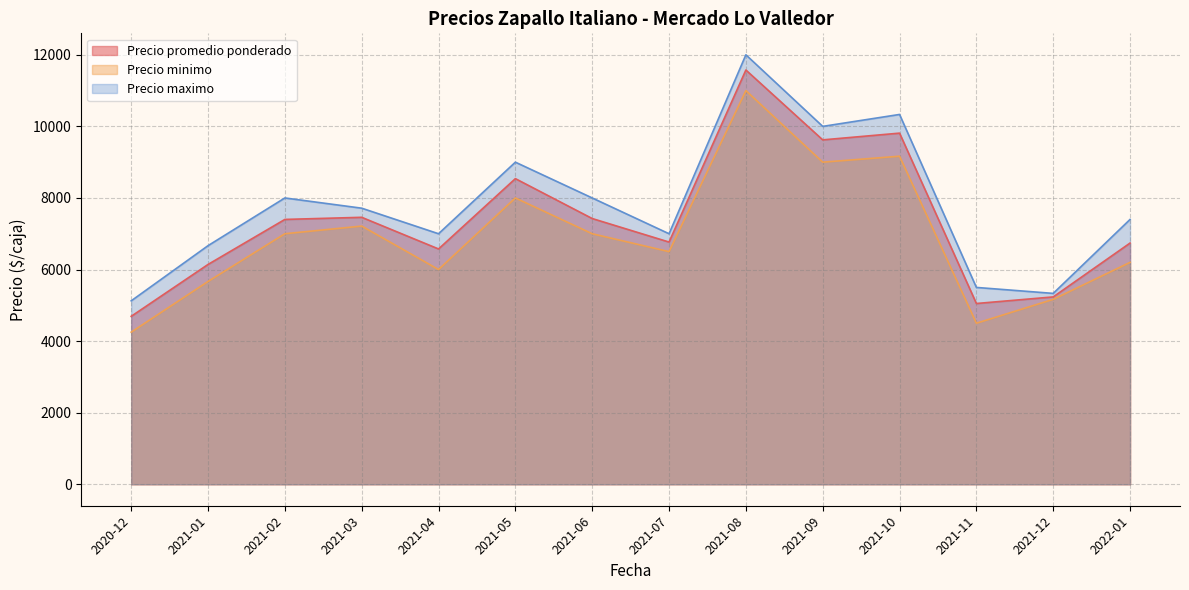

Rank the series by their average value, from lowest to highest.

Precio minimo, Precio promedio ponderado, Precio maximo